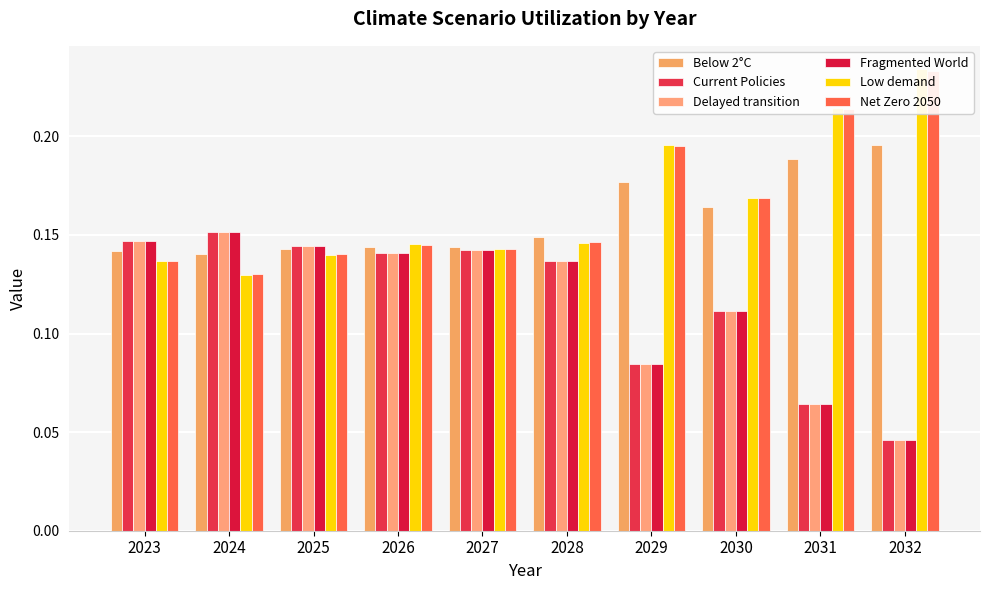

What is the sum of all Net Zero 2050 values?

1.7